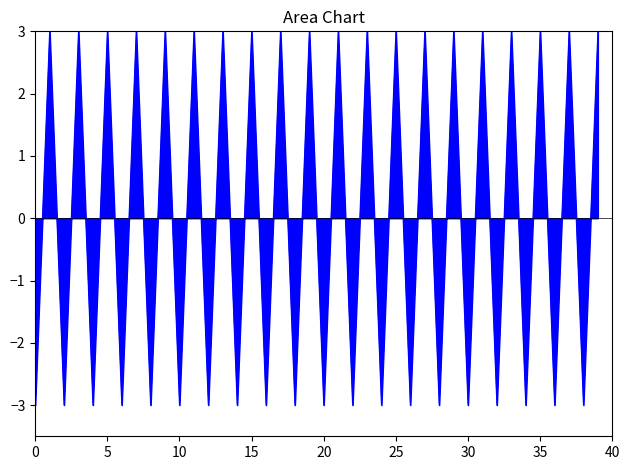

What is the difference between the maximum and minimum values?

6